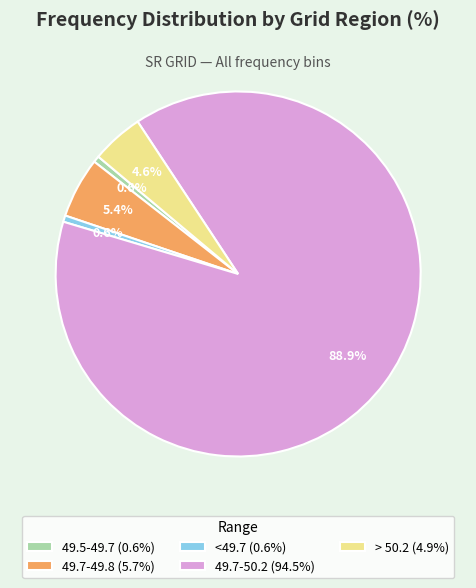

What is the largest slice in the pie chart?

49.7-50.2 (94.5%)